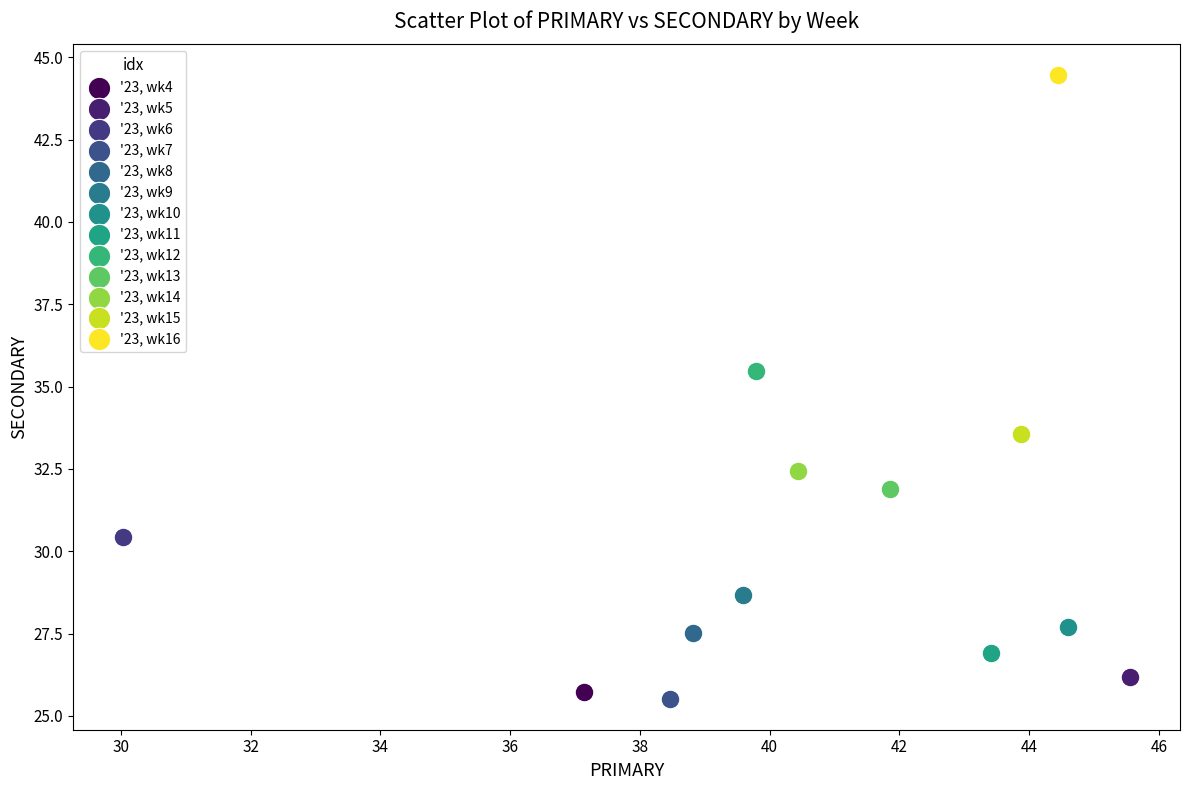

Which series contains the highest Y value?

'23, wk16